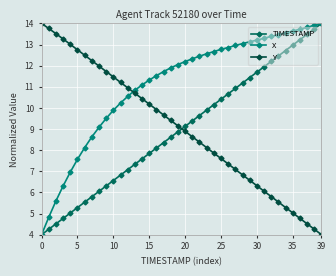

True or false: Y has more than 1 points higher than both neighbors.

False